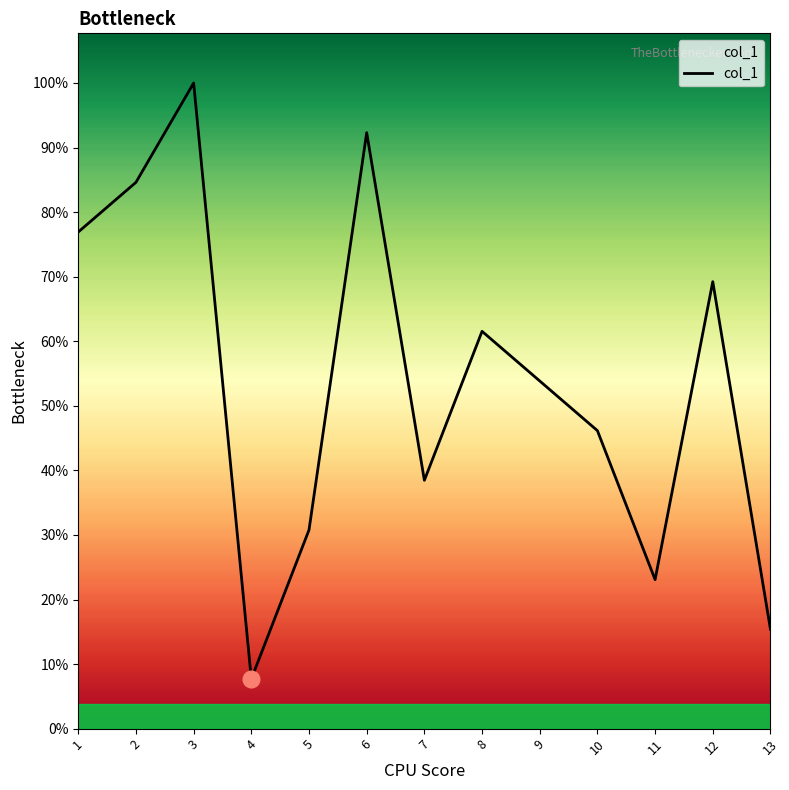

Where does the data first go above 7?

1